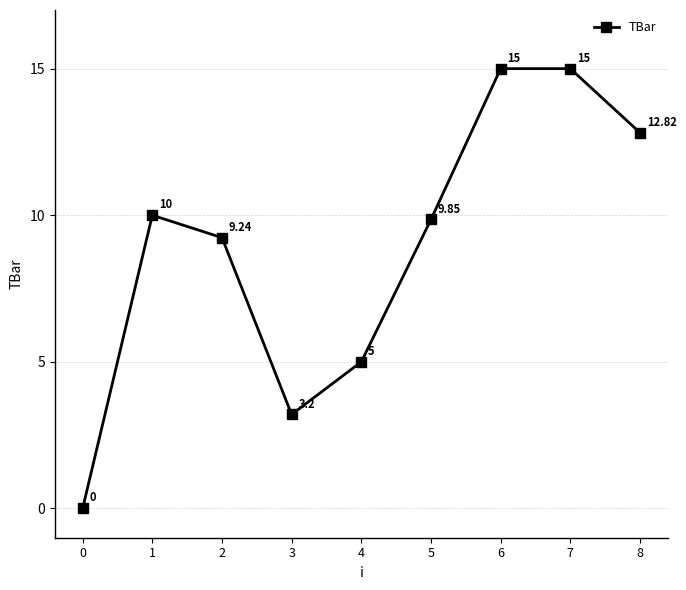

What is the change in value from 3 to 7?

+11.8